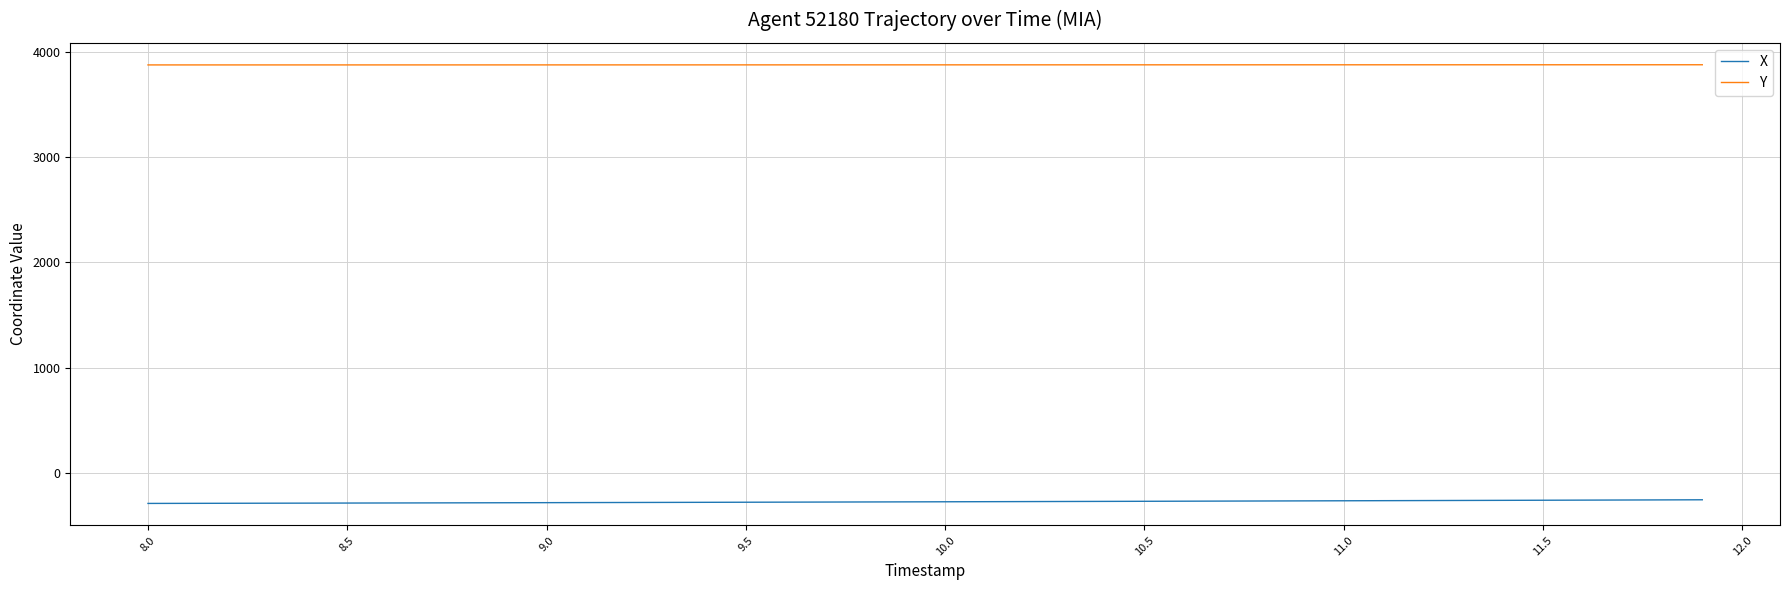

What are all the series names shown in the legend?

X, Y